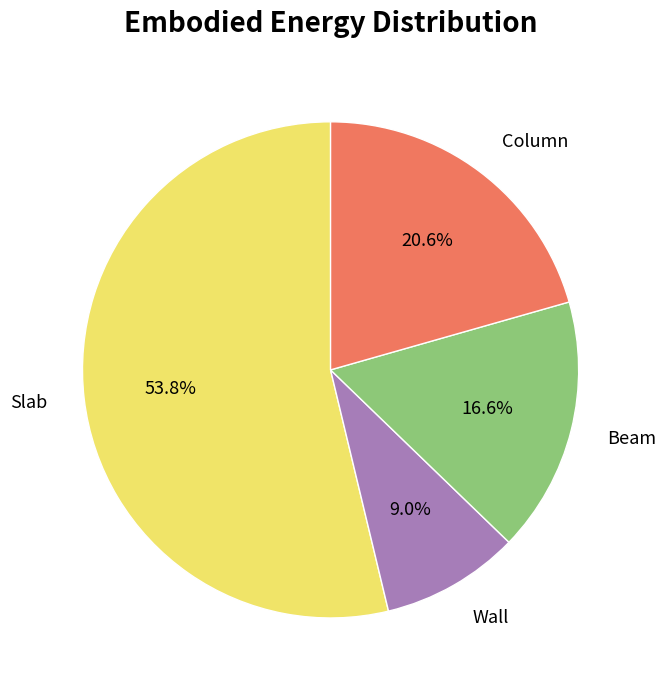

Does Column represent more than half of the total?

No